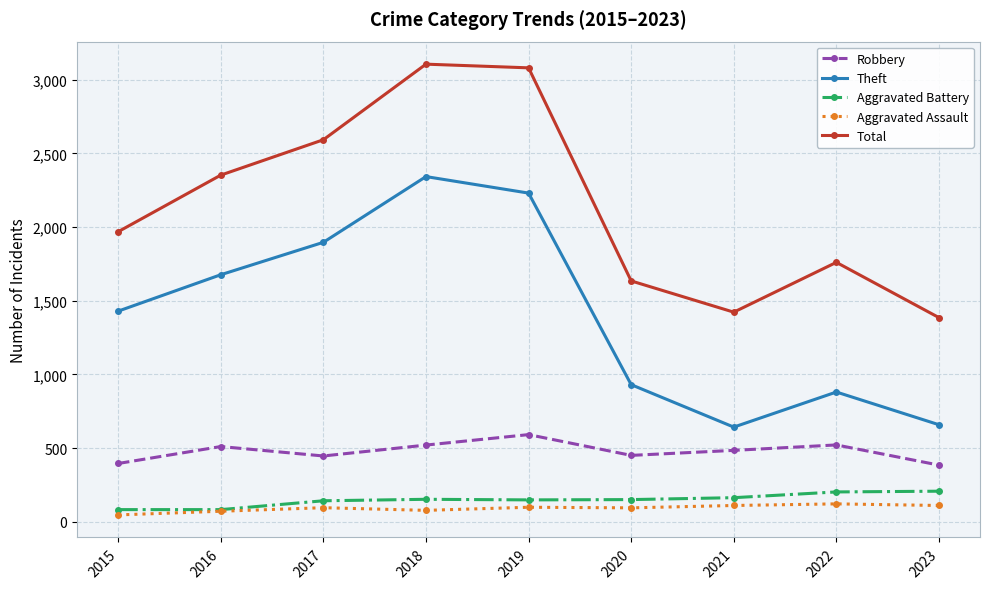

At how many categories does at least one series exceed 1444?

7